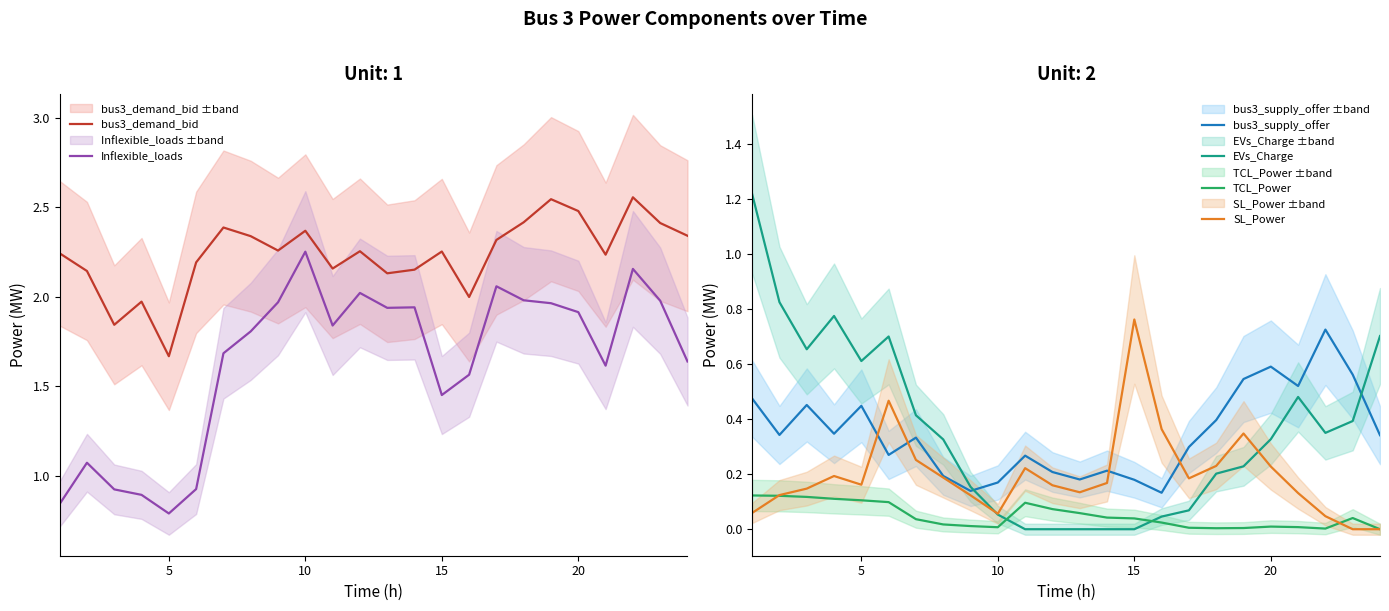

True or false: Inflexible_loads and bus3_demand_bid cross at least once.

False